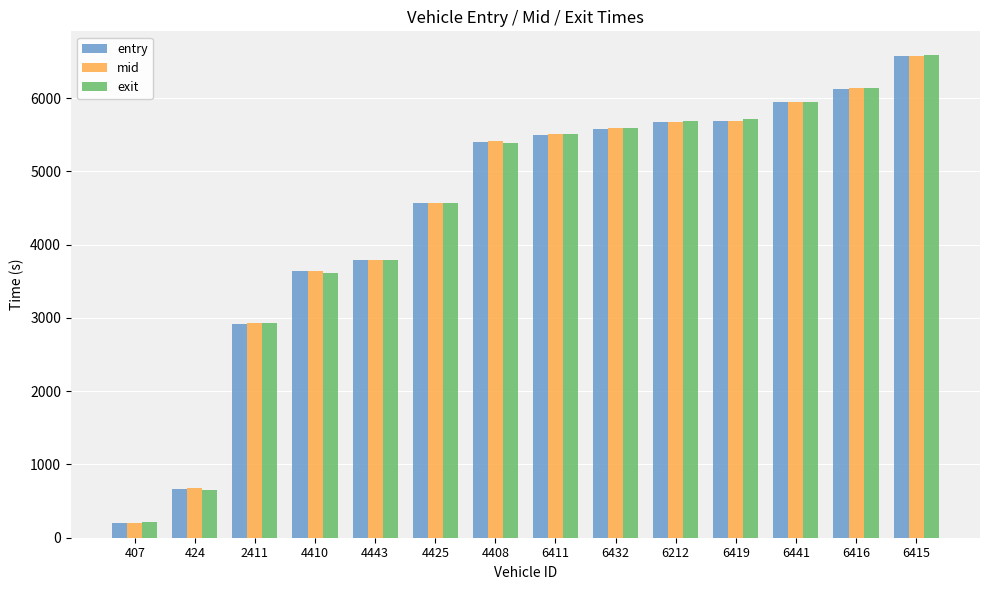

Where is entry nearest to the value 3388?

4410